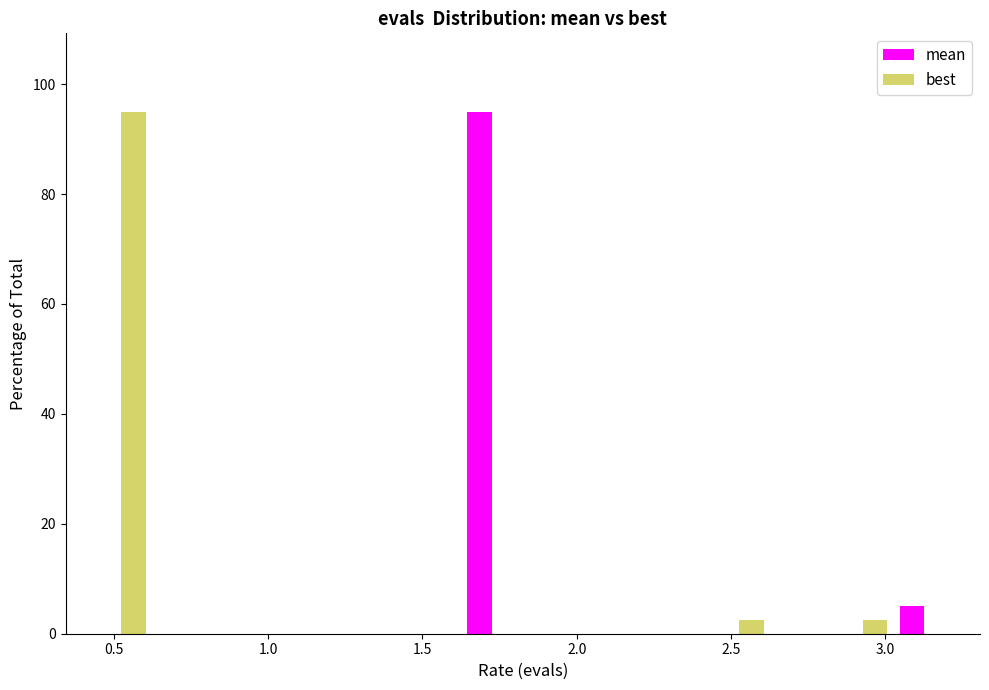

Reading left to right, transcribe this chart: for each range on the x-axis, give the height of each series' bar. Neither the bar edges nor the heights are printed on the chart, so give them approximately, as read against the axes.

0.40 to 0.60: mean=0	best=96
0.60 to 0.80: mean=0	best=0
0.80 to 1.00: mean=0	best=0
1.00 to 1.20: mean=0	best=0
1.20 to 1.40: mean=0	best=0
1.40 to 1.65: mean=0	best=0
1.65 to 1.85: mean=96	best=0
1.85 to 2.05: mean=0	best=0
2.05 to 2.25: mean=0	best=0
2.25 to 2.45: mean=0	best=0
2.45 to 2.65: mean=0	best=2
2.65 to 2.85: mean=0	best=0
2.85 to 3.05: mean=0	best=2
3.05 to 3.25: mean=6	best=0